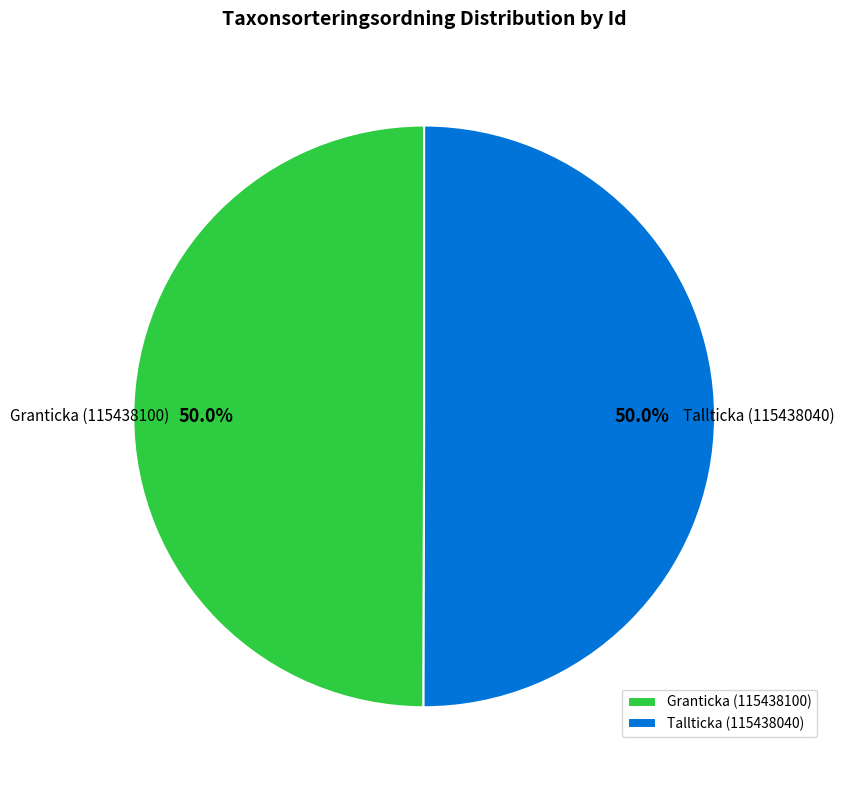

To the nearest percent, what portion does Tallticka (115438040) represent?

50%